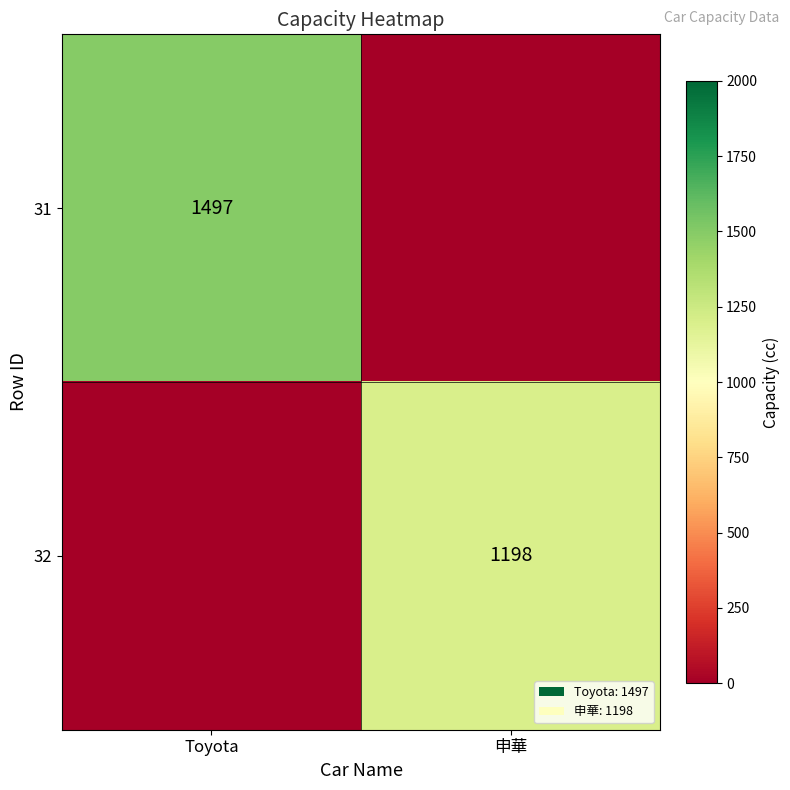

Between Toyota and 申華, which is larger?

Toyota